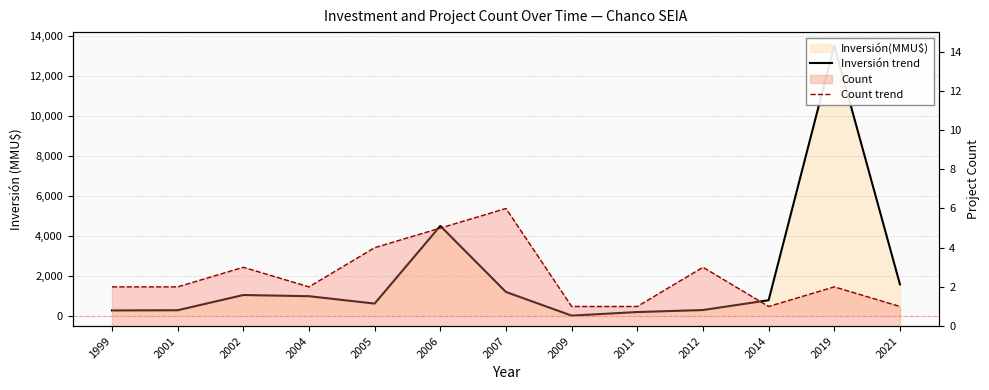

Which series has the widest spread of values?

Inversión trend